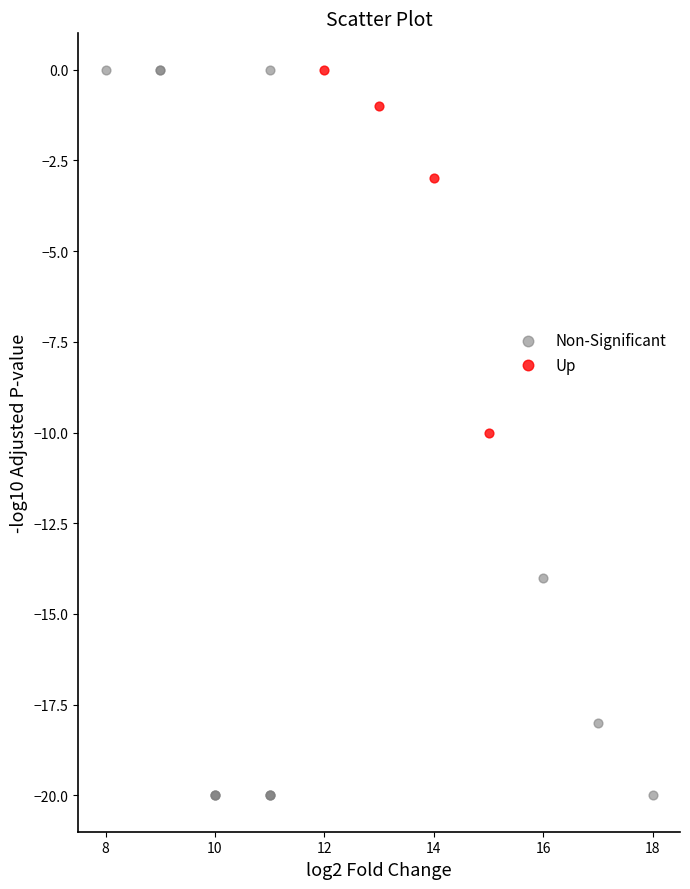

What are all the series names shown in the legend?

Non-Significant, Up